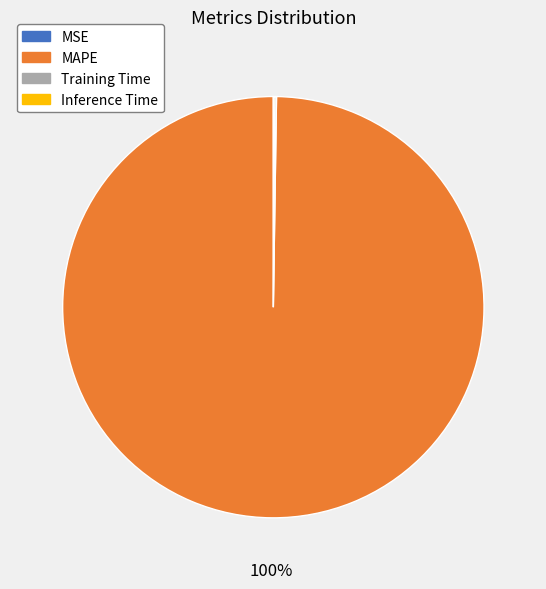

What is the majority slice?

MAPE